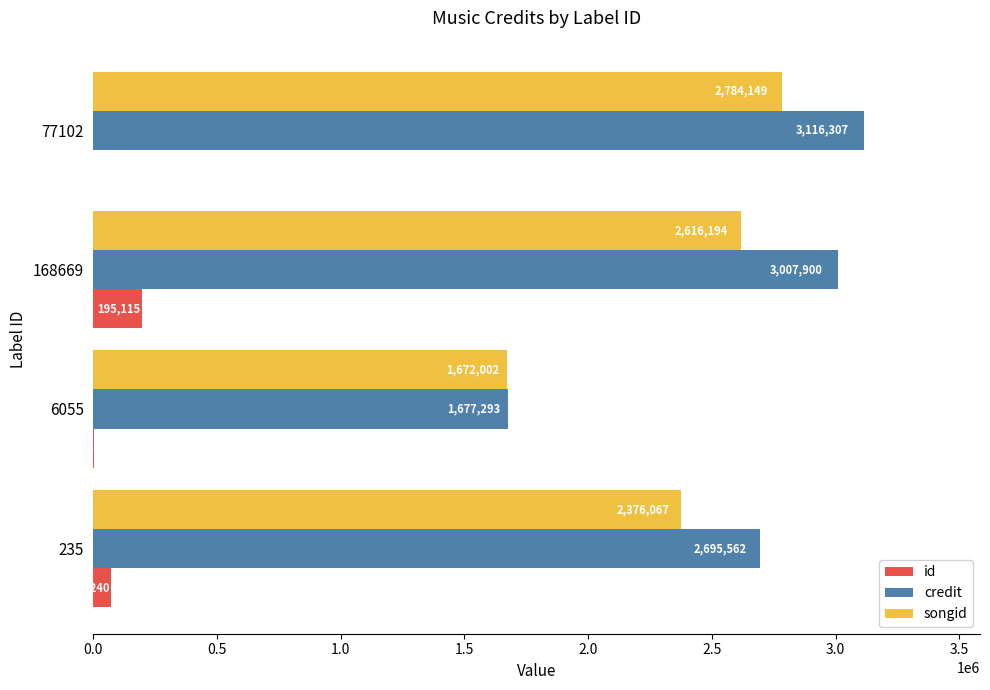

Which series has the largest total across all categories?

credit